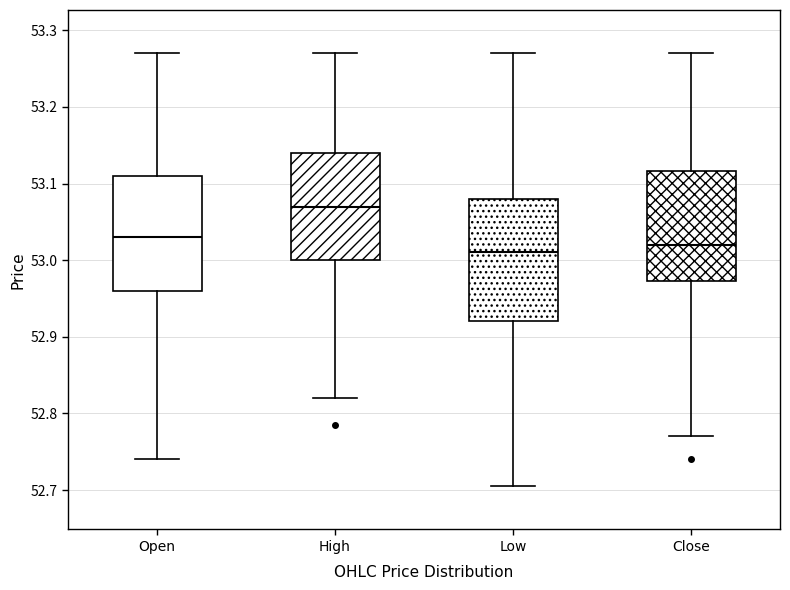

Which box has the highest median line?

High